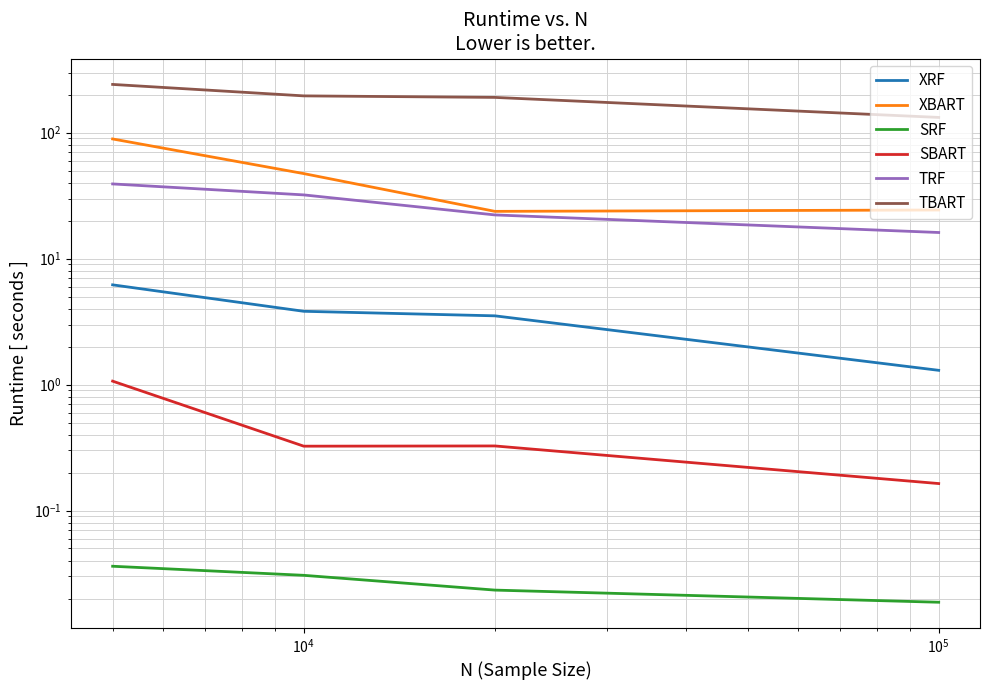

True or false: SBART and SRF intersect in this chart.

False